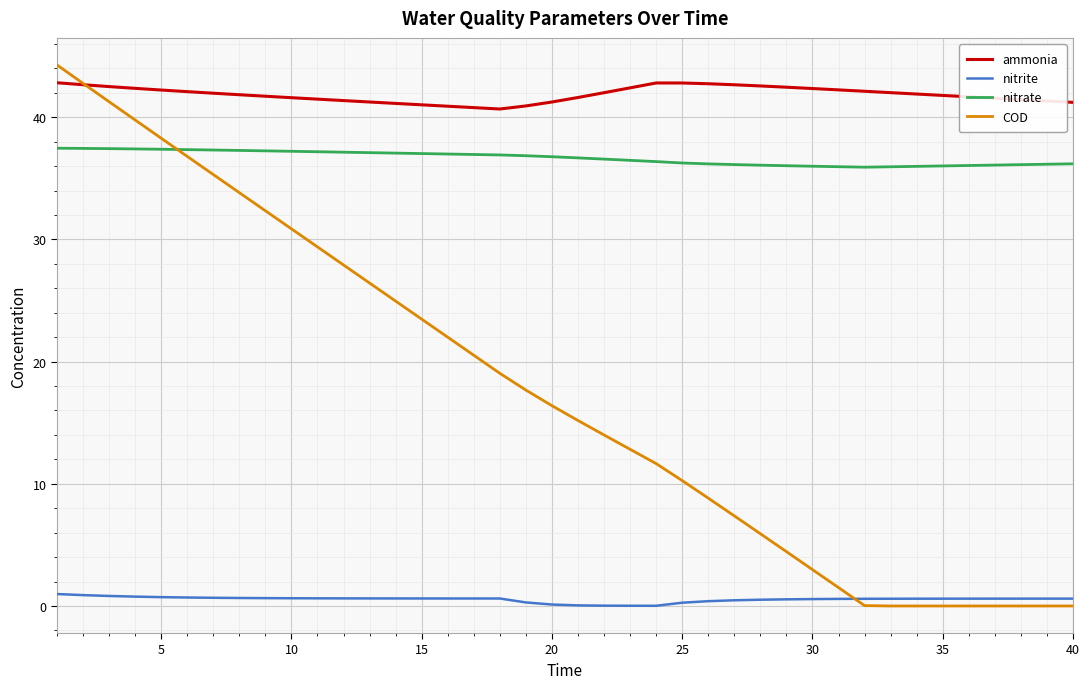

What is the highest value of the ammonia series?

42.8